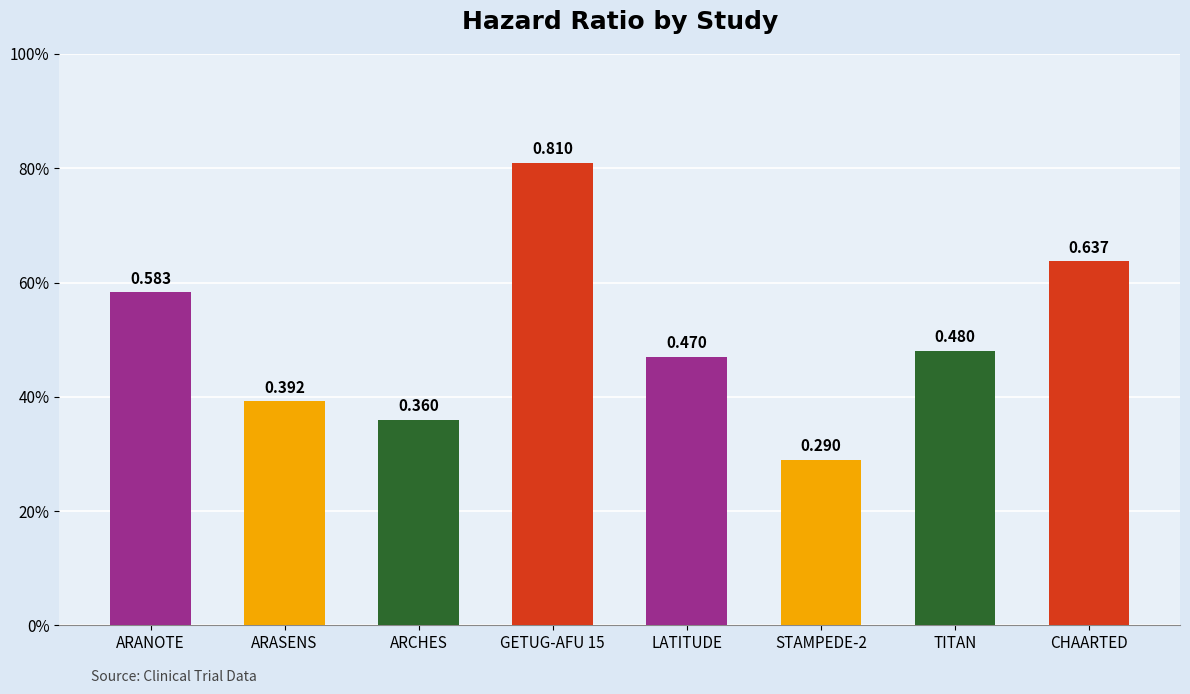

What is the approximate value at LATITUDE?

0.5